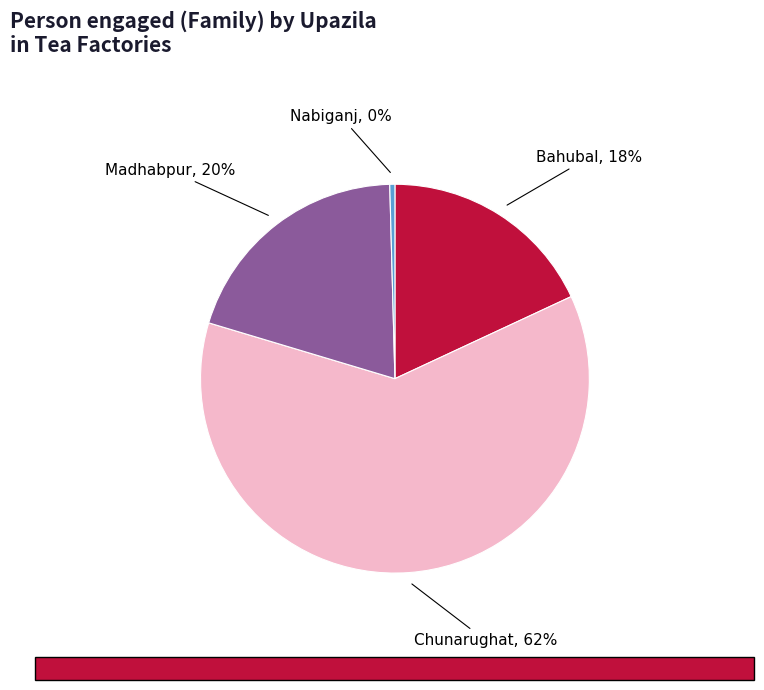

Approximately how many times larger is the value at Chunarughat compared to Nabiganj?

144.5